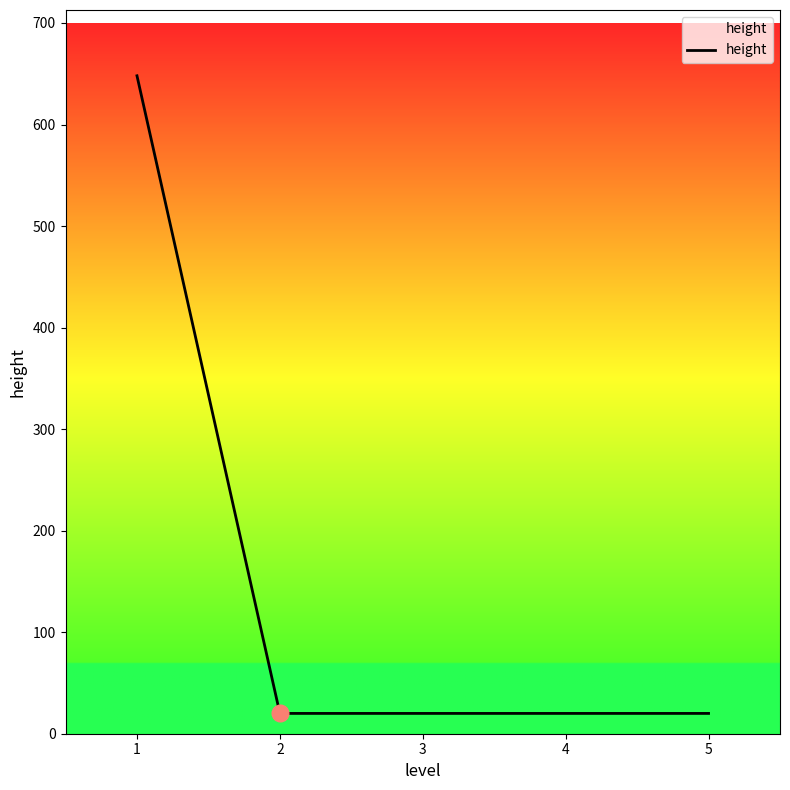

What is the maximum value shown in the chart?

648